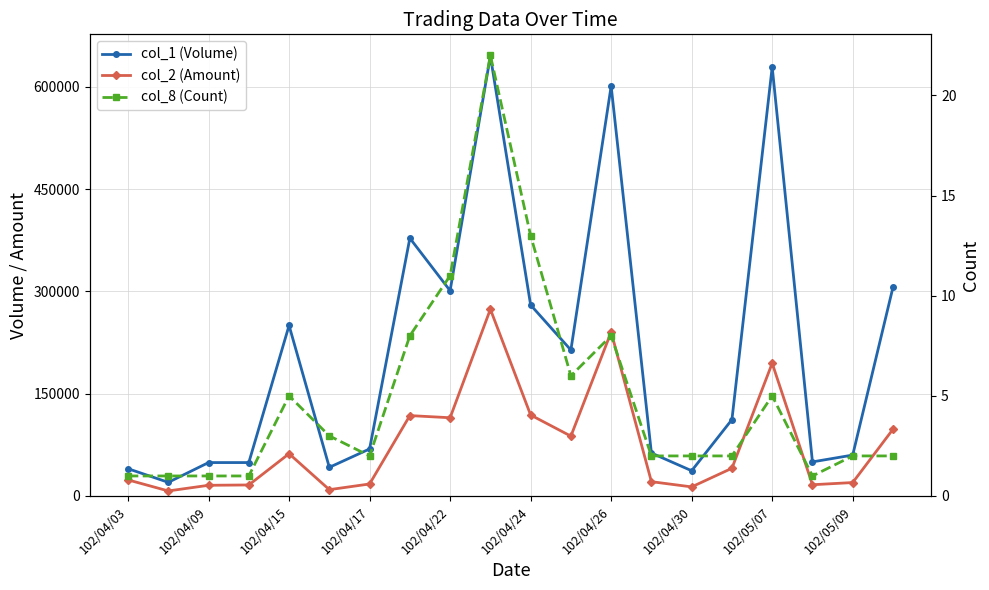

Reading left to right, list all the values displayed in this chart.

col_1 (Volume): 40000	20000	49000	49000	250000	42000	69000	378000	301000	645000	280000	214000	601000	63000	37000	112000	629000	50000	60000	306000
col_2 (Amount): 23600	7400	15680	16170	62000	9270	17610	117880	114730	273840	118730	87750	240440	20980	13330	40650	194660	16500	19700	97850
col_8 (Count): 1	1	1	1	5	3	2	8	11	22	13	6	8	2	2	2	5	1	2	2